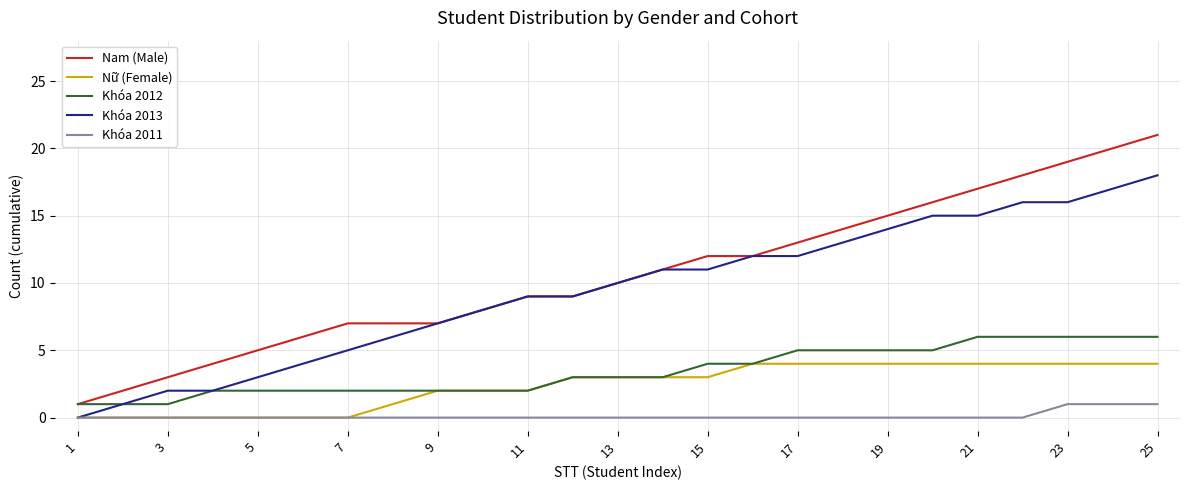

Which series has the largest total across all categories?

Nam (Male)